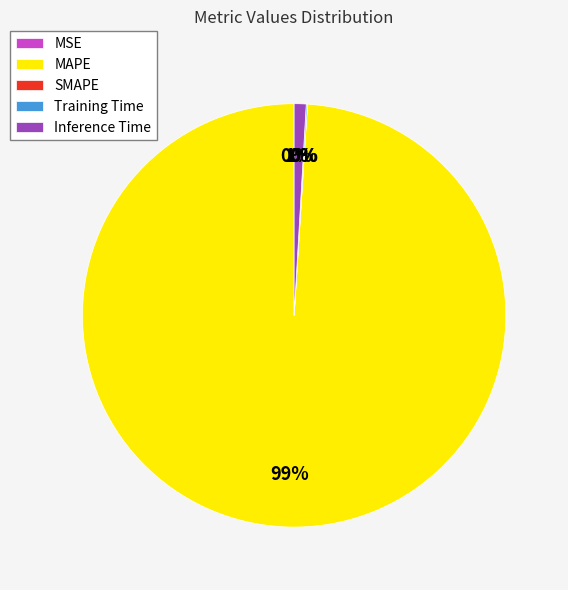

Which category has the biggest portion of the pie?

MAPE